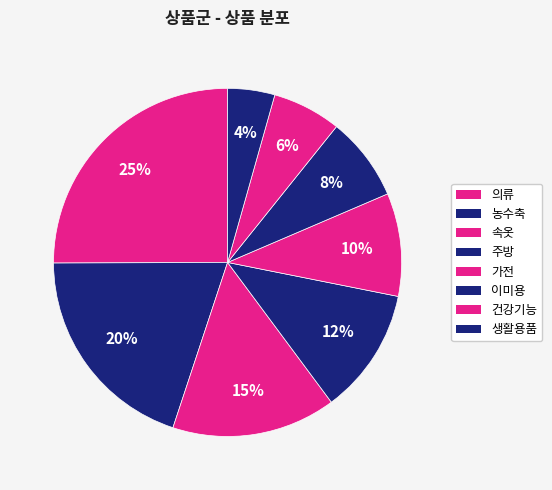

To the nearest percent, what is the combined percentage of 속옷 and 농수축?

35%